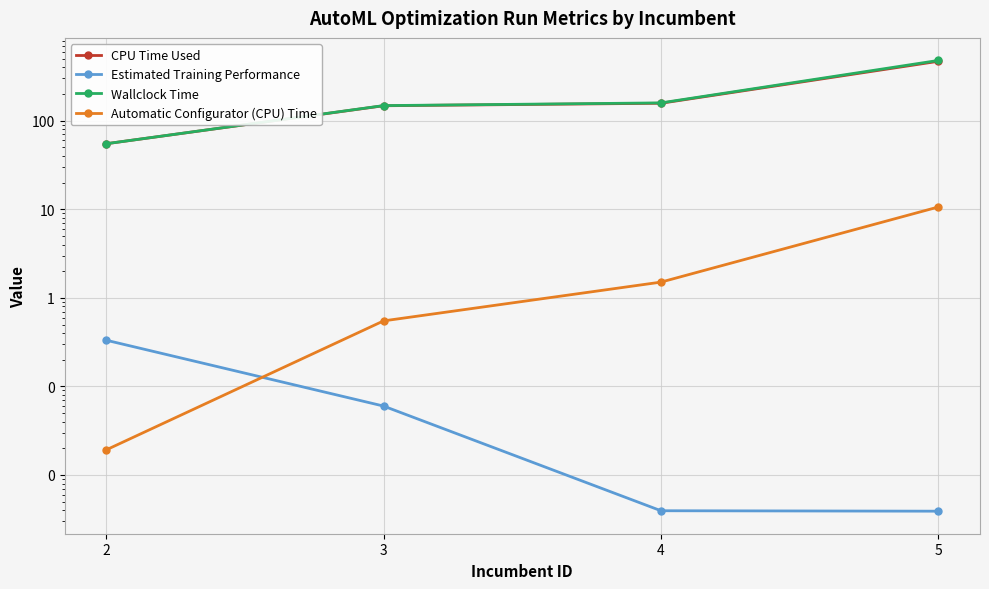

What are all the series names shown in the legend?

CPU Time Used, Estimated Training Performance, Wallclock Time, Automatic Configurator (CPU) Time